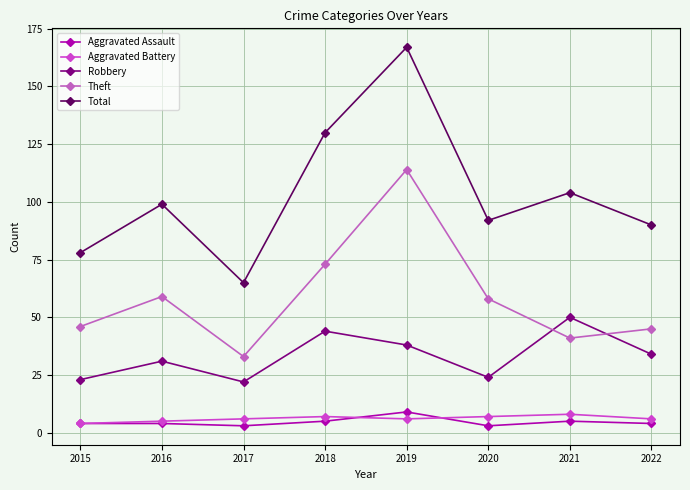

What are all the series names shown in the legend?

Aggravated Assault, Aggravated Battery, Robbery, Theft, Total